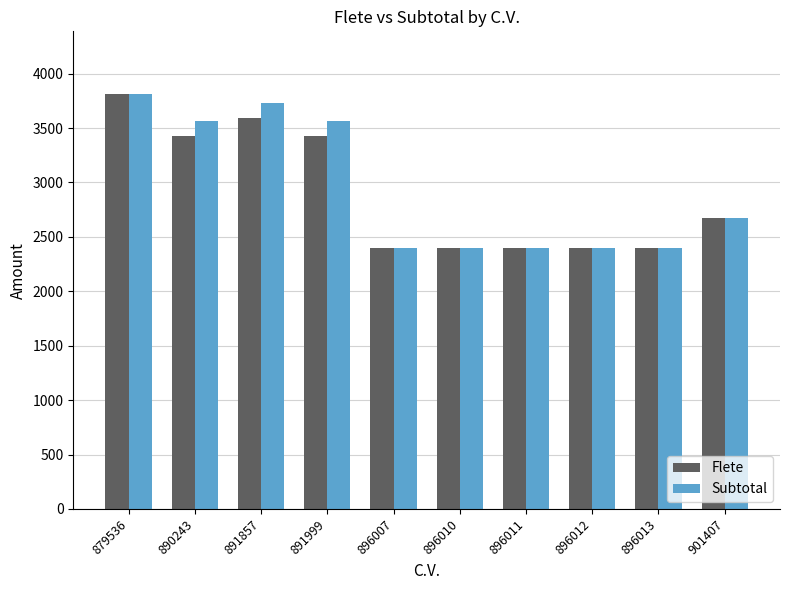

At which category is the sum across all series the highest?

879536